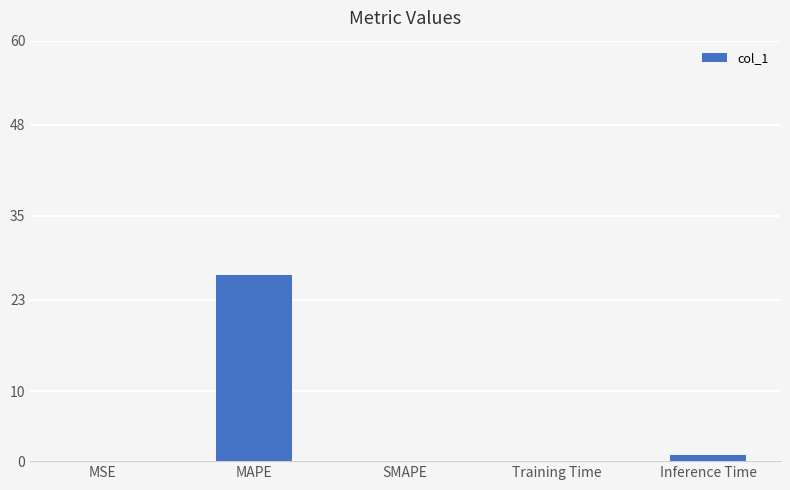

Which category has the highest value across all series?

MAPE